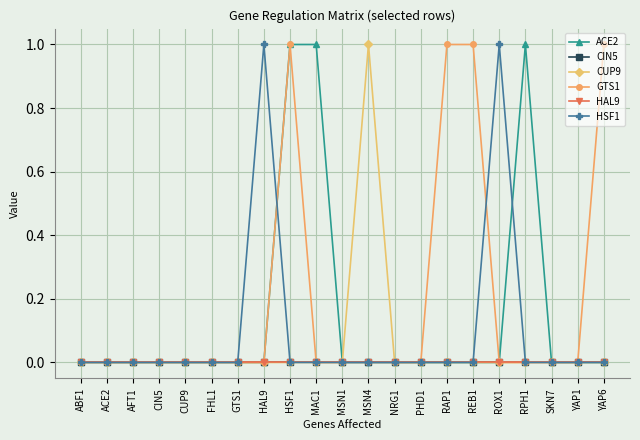

What is the greatest value displayed?

1